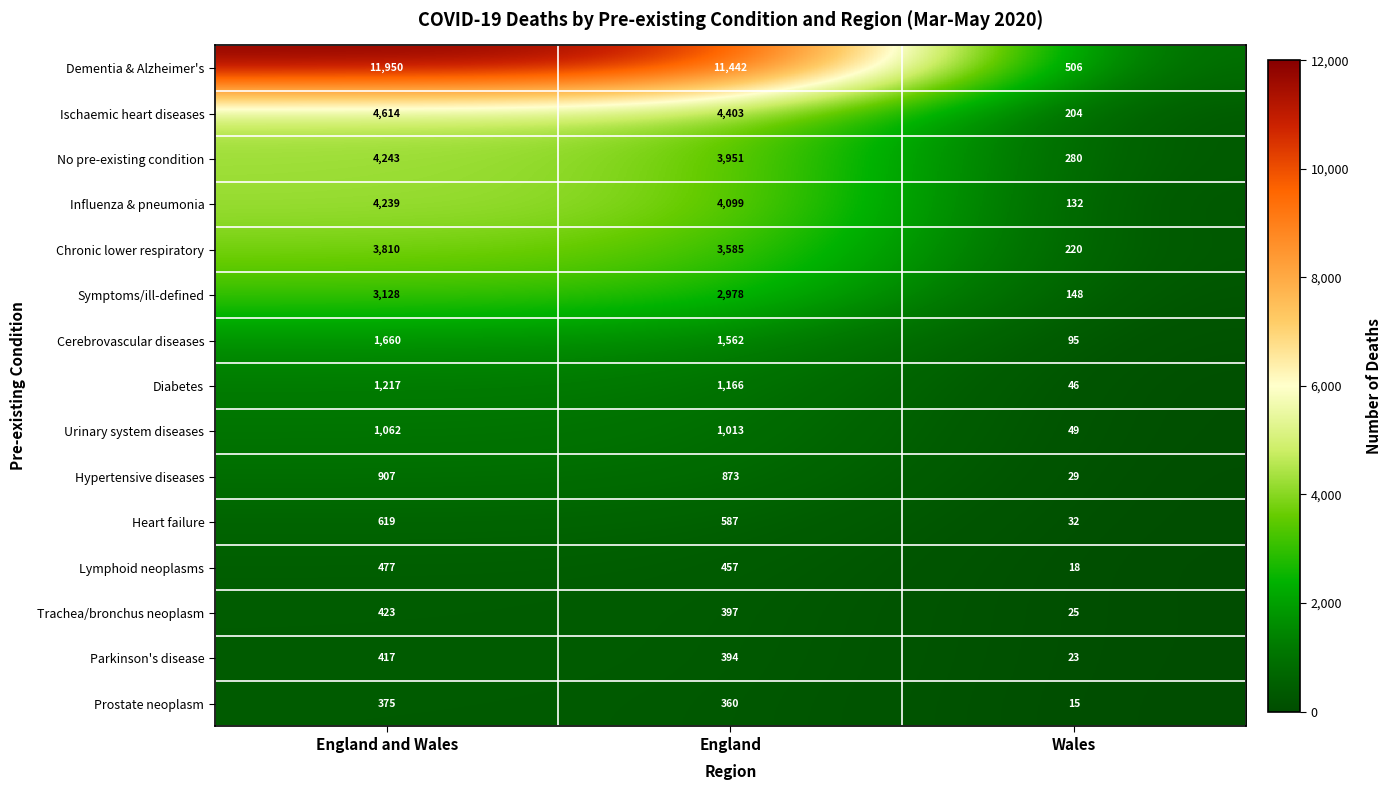

At Wales, list the series in order from largest to smallest.

Dementia & Alzheimer's, No pre-existing condition, Chronic lower respiratory, Ischaemic heart diseases, Symptoms/ill-defined, Influenza & pneumonia, Cerebrovascular diseases, Urinary system diseases, Diabetes, Heart failure, Hypertensive diseases, Trachea/bronchus neoplasm, Parkinson's disease, Lymphoid neoplasms, Prostate neoplasm